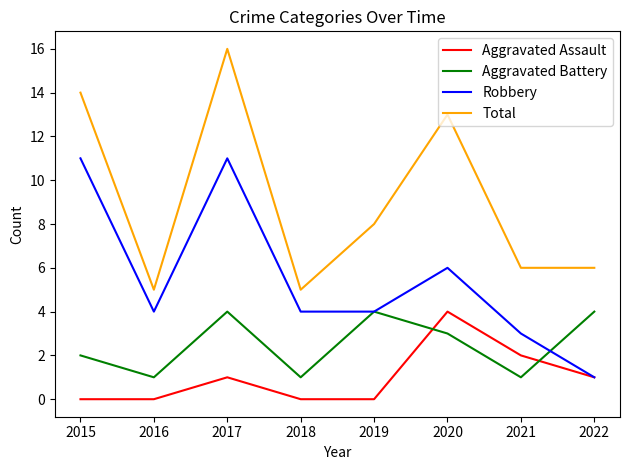

Read the Total value at 2020, to the nearest 5.

15